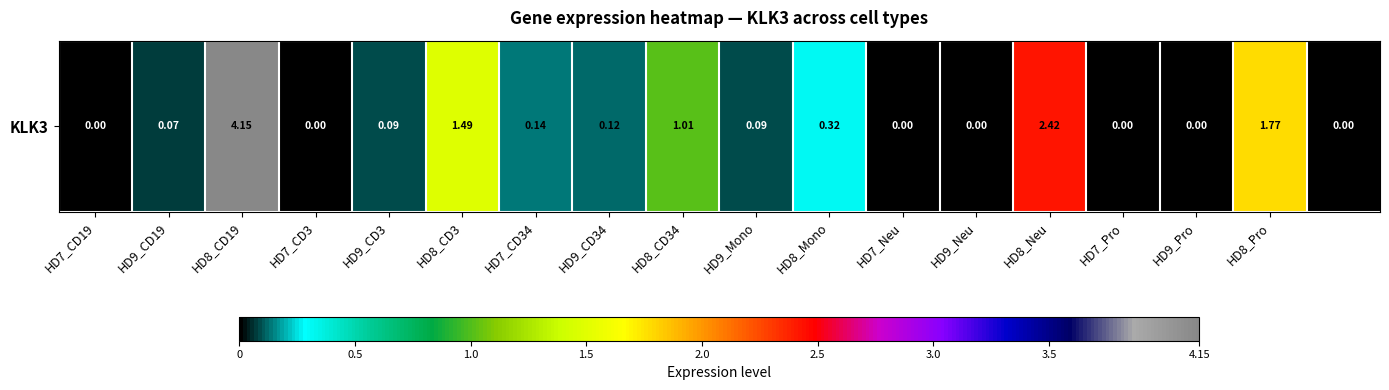

Rank the categories by value from lowest to highest.

HD7_CD19, HD7_CD3, HD7_Neu, HD9_Neu, HD7_Pro, HD9_Pro, 17, HD9_CD19, HD9_CD3, HD9_Mono, HD9_CD34, HD7_CD34, HD8_Mono, HD8_CD34, HD8_CD3, HD8_Pro, HD8_Neu, HD8_CD19